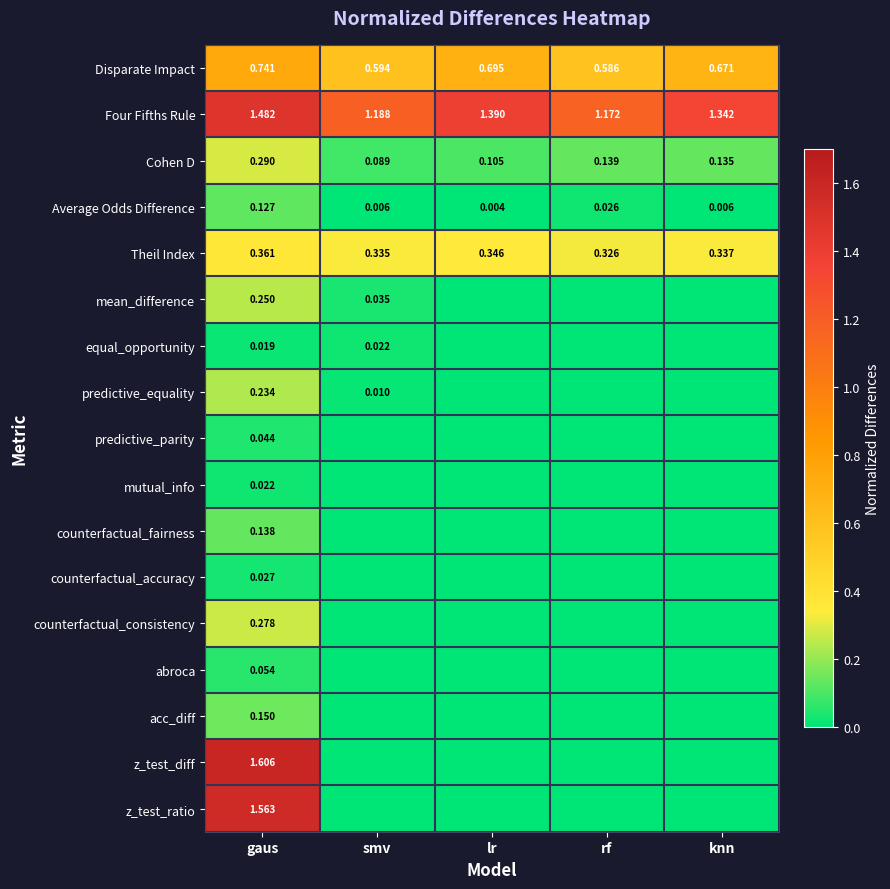

Rank the series at gaus from highest to lowest value.

z_test_diff, z_test_ratio, Four Fifths Rule, Disparate Impact, Theil Index, Cohen D, counterfactual_consistency, mean_difference, predictive_equality, acc_diff, counterfactual_fairness, Average Odds Difference, abroca, predictive_parity, counterfactual_accuracy, mutual_info, equal_opportunity